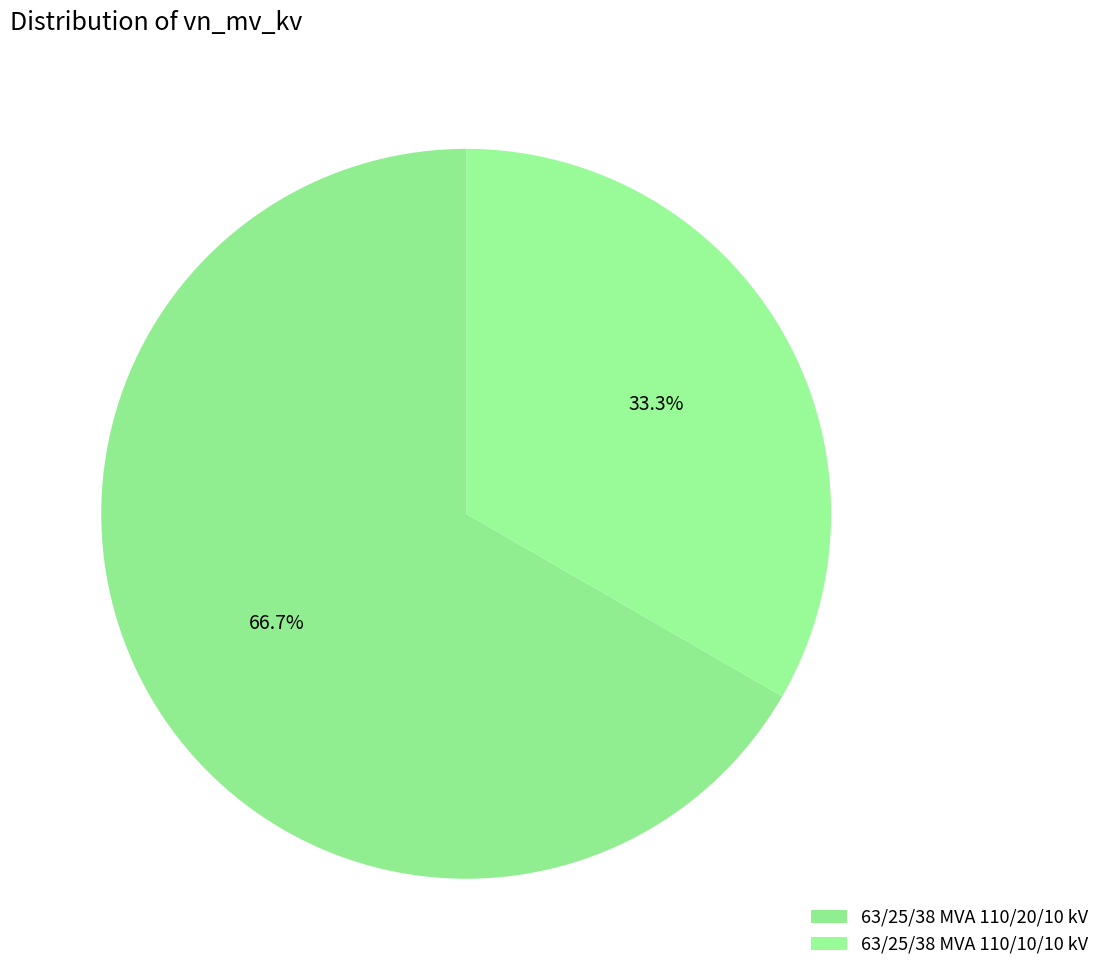

What percentage is NOT represented by 63/25/38 MVA 110/10/10 kV?

66.7%